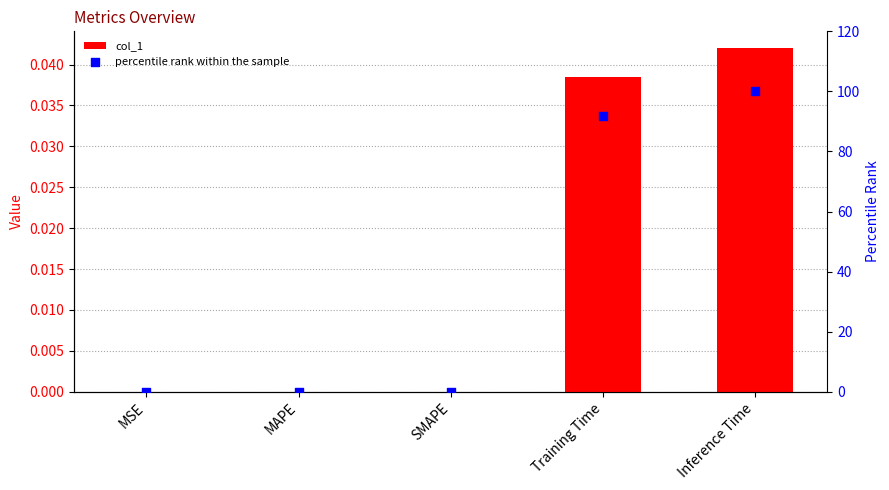

At how many categories does at least one series exceed 48?

2